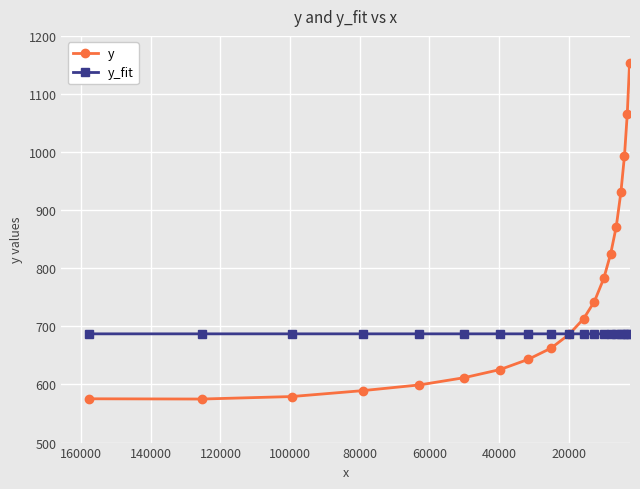

How many times do y_fit and y cross each other?

1